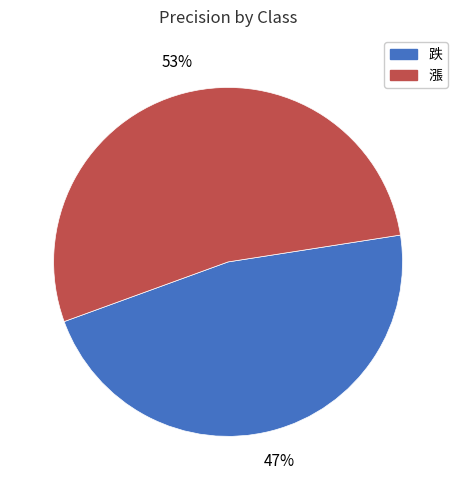

Is it true that 漲 is 53% of the pie?

True